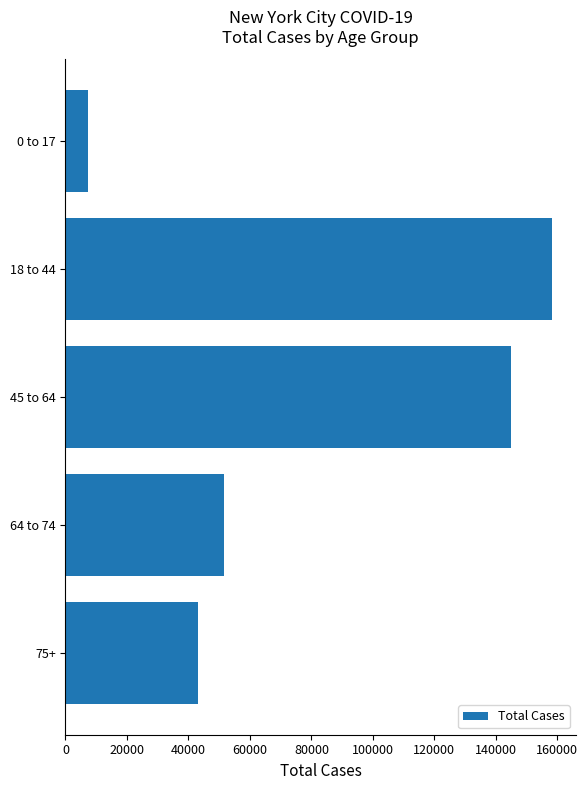

What is the smallest value displayed?

7301